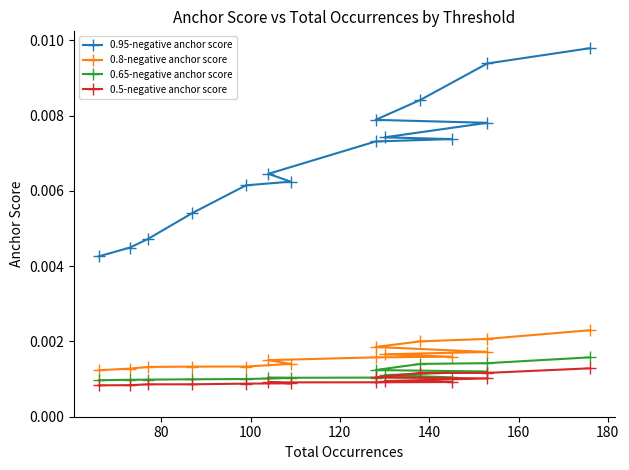

At how many categories does at least one series exceed 0?

15